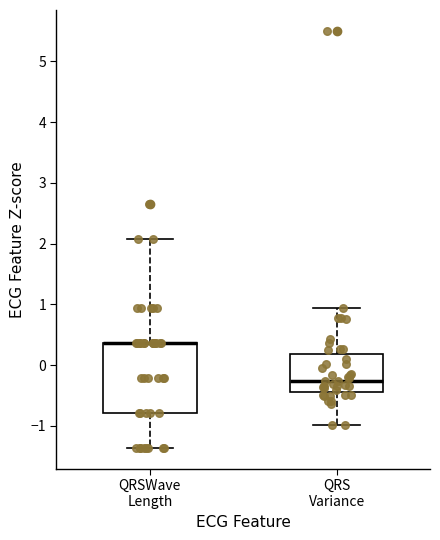

Reading left to right, transcribe this box plot: for each box, give where its median line is, the range the box spans, and where its two whiskers end, as read against the y-axis. The values are not printed on the chart, so give them approximately, as read against the axis.

QRSWave Length: median 0.4 (drawn on the box's upper edge), box -0.8 to 0.4, whiskers -1.4 to 2.1
QRS Variance: median -0.3, box -0.4 to 0.2, whiskers -1.0 to 0.9